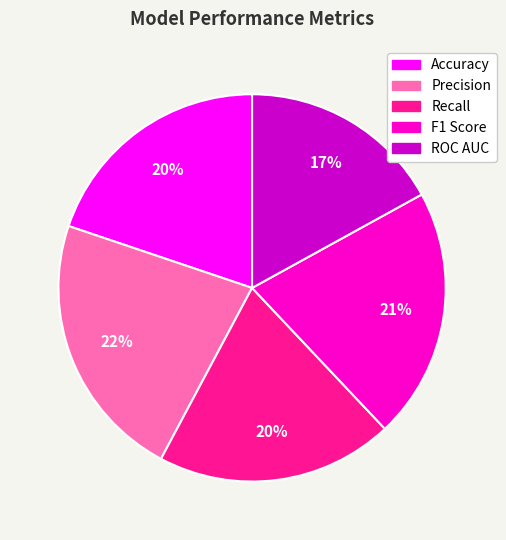

The Precision slice represents 33% of the pie. True or false?

False